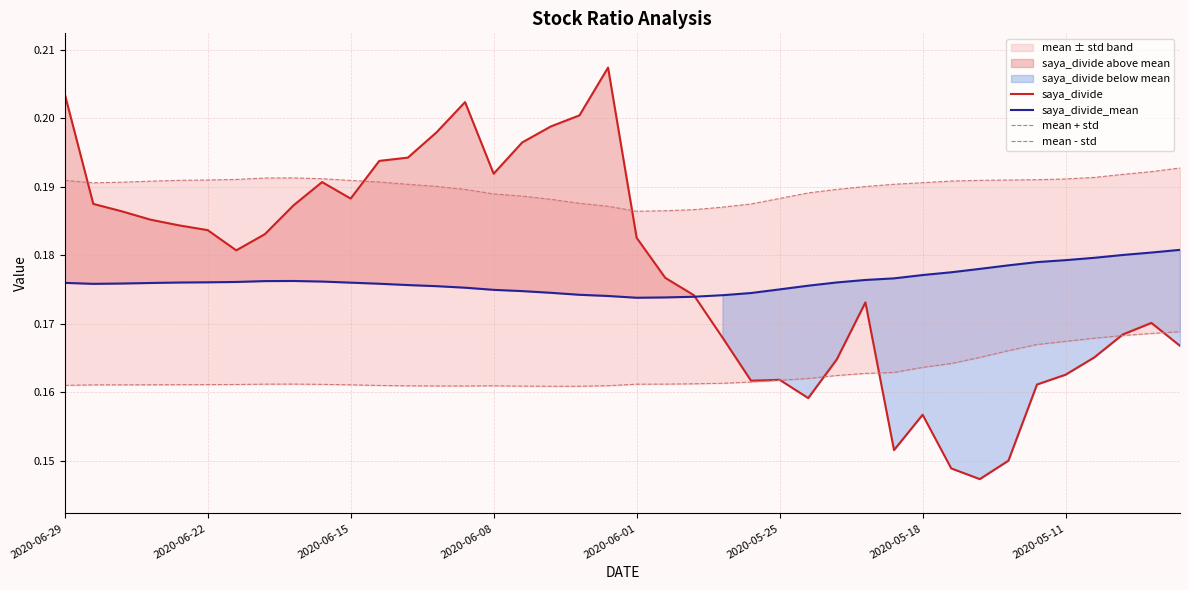

How many times do mean - std and saya_divide cross each other?

5